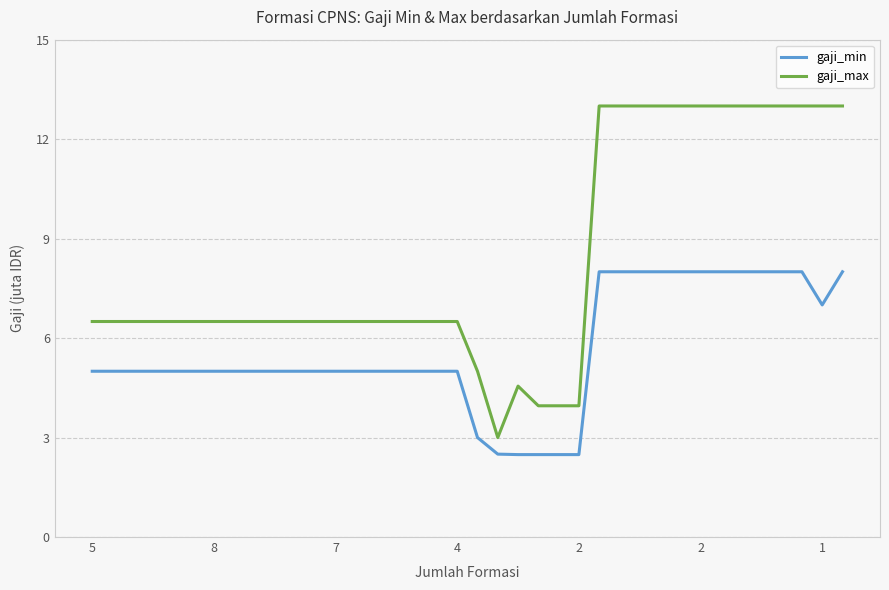

Which series has the largest total across all categories?

gaji_max